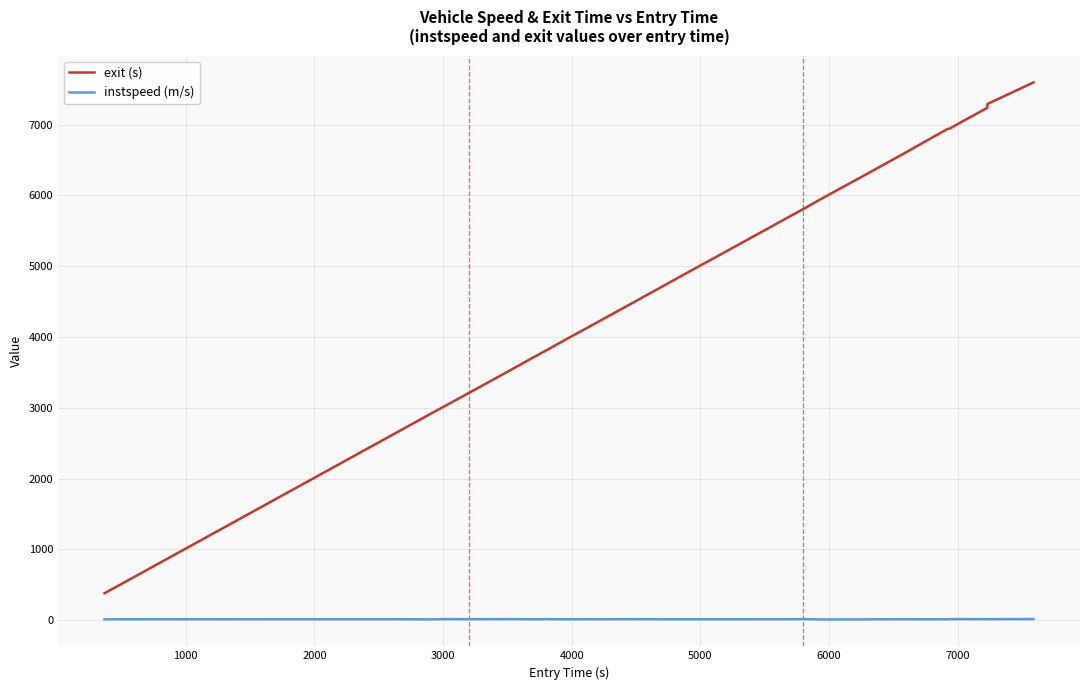

What is the greatest value displayed?

7597.4